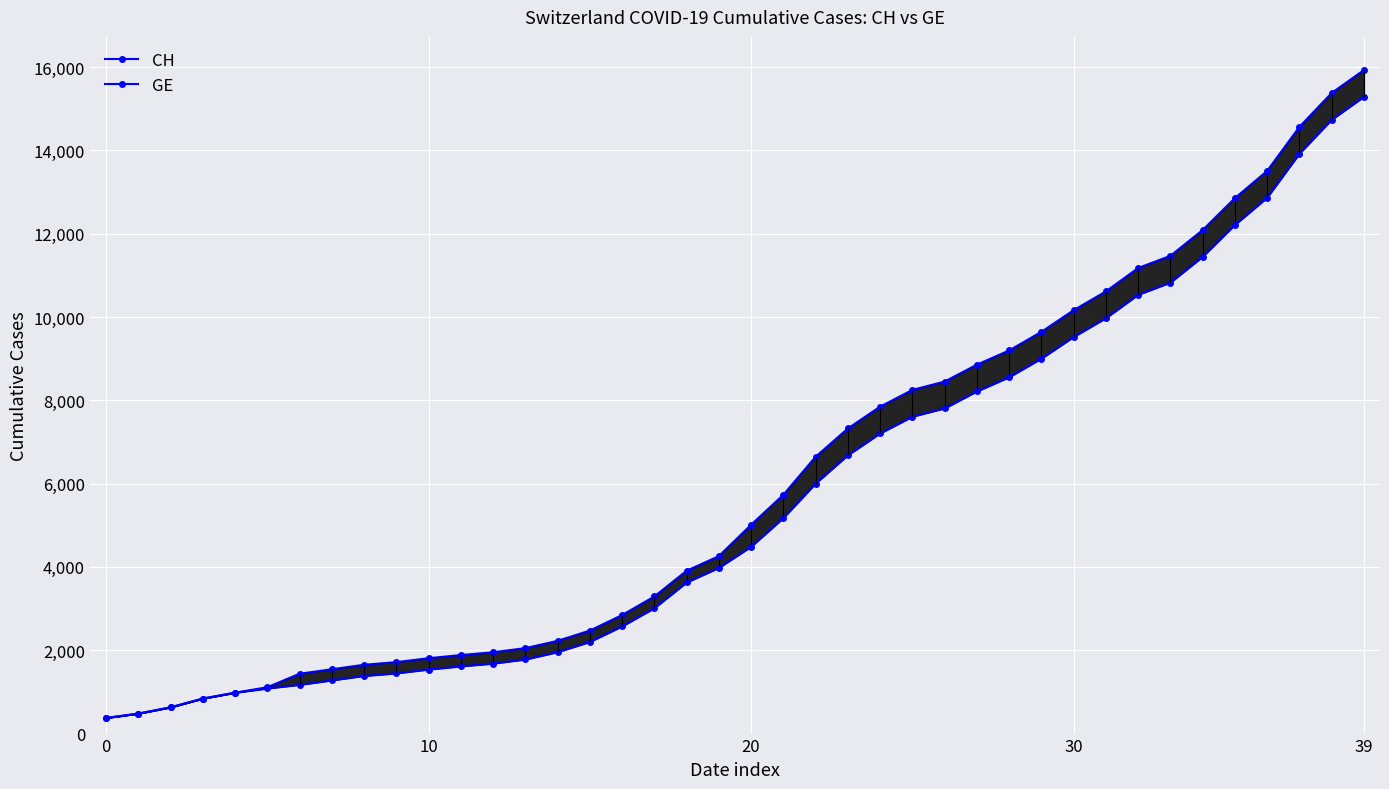

How many values in the CH series are below 5012?

20